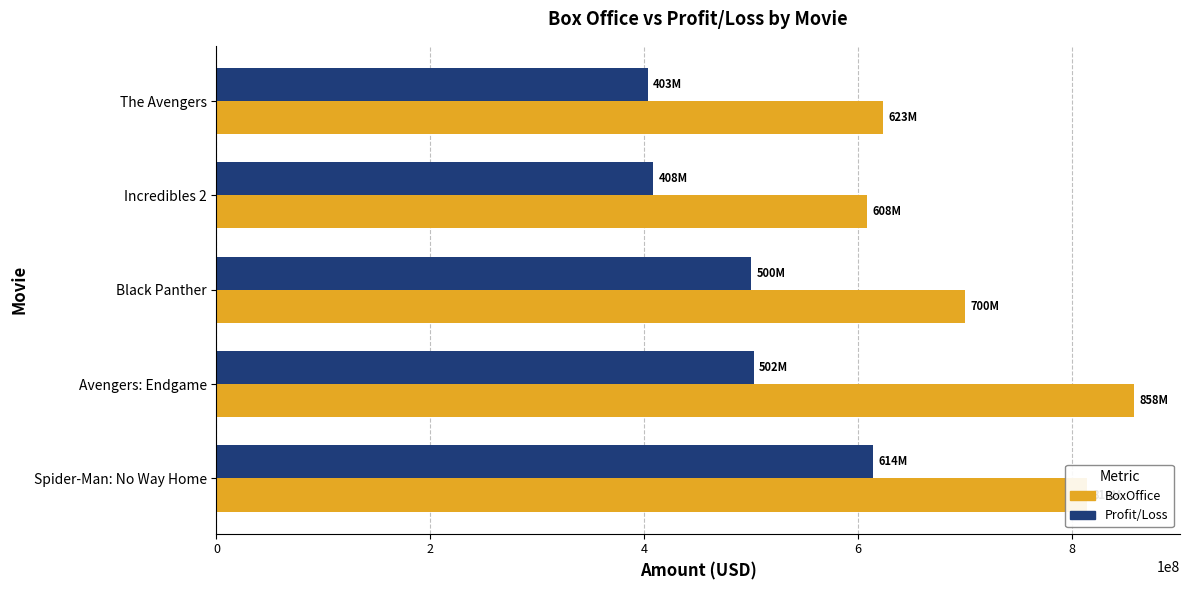

What is the sum of all BoxOffice values?

3604854290